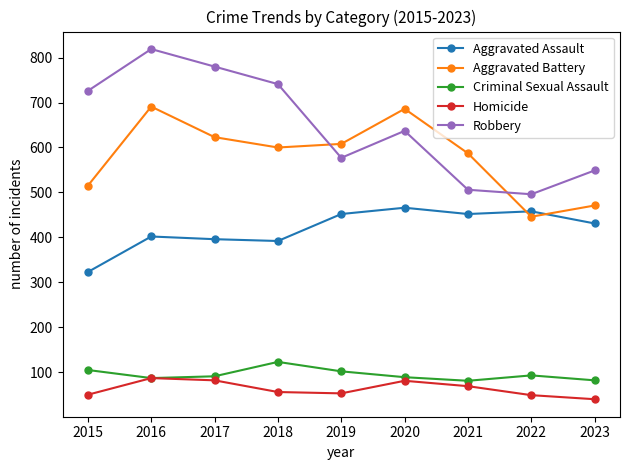

True or false: Criminal Sexual Assault and Robbery cross at least once.

False